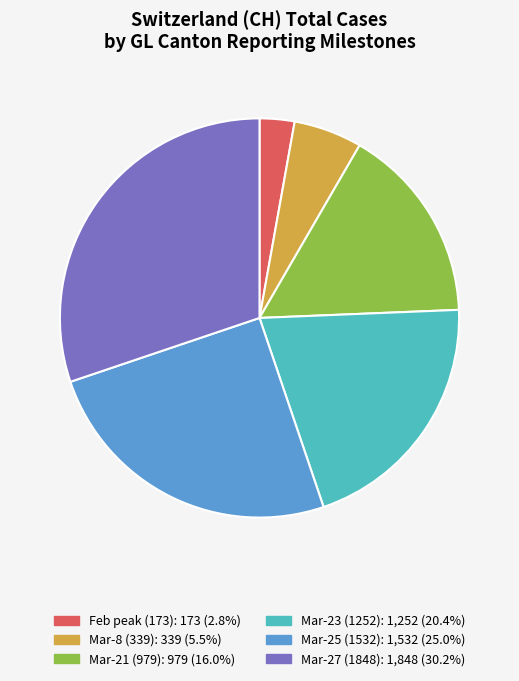

Does any single category account for the majority?

No